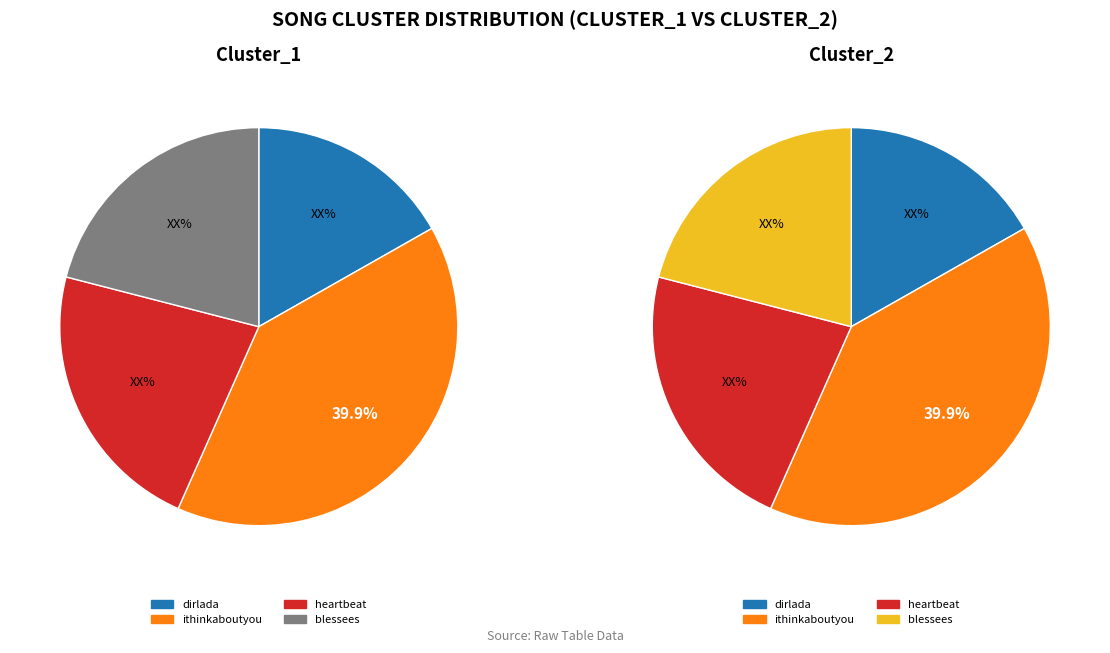

What is the largest slice in the pie chart?

ithinkaboutyou (Cluster_1)